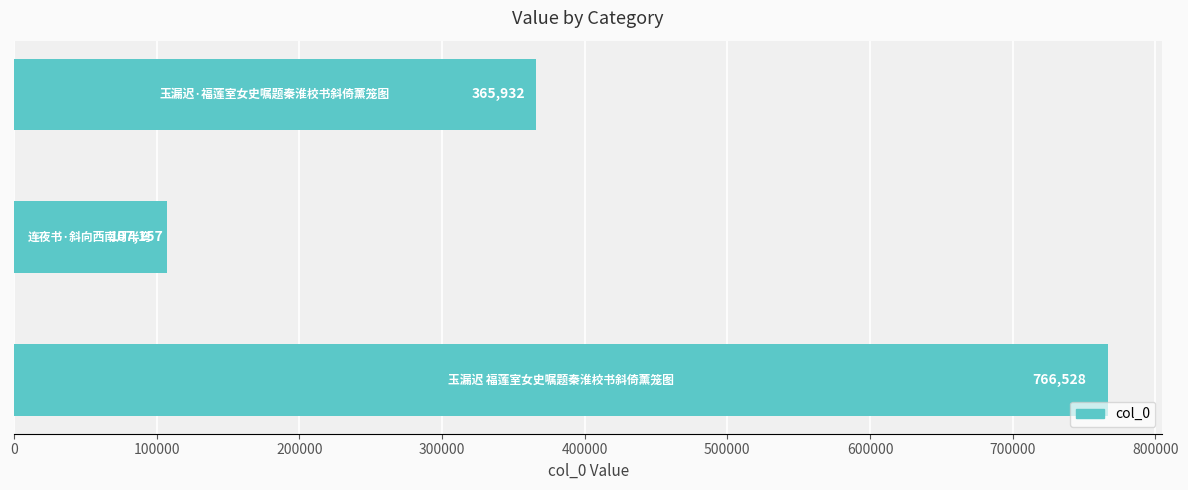

Reading bottom to top, what are all the values shown in this chart?

766528	107157	365932